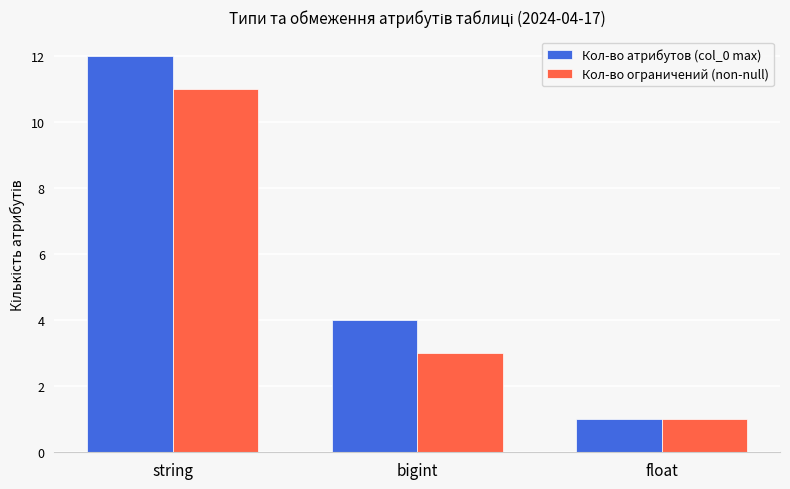

True or false: Кол-во ограничений (non-null) has a value of 1 at bigint.

False